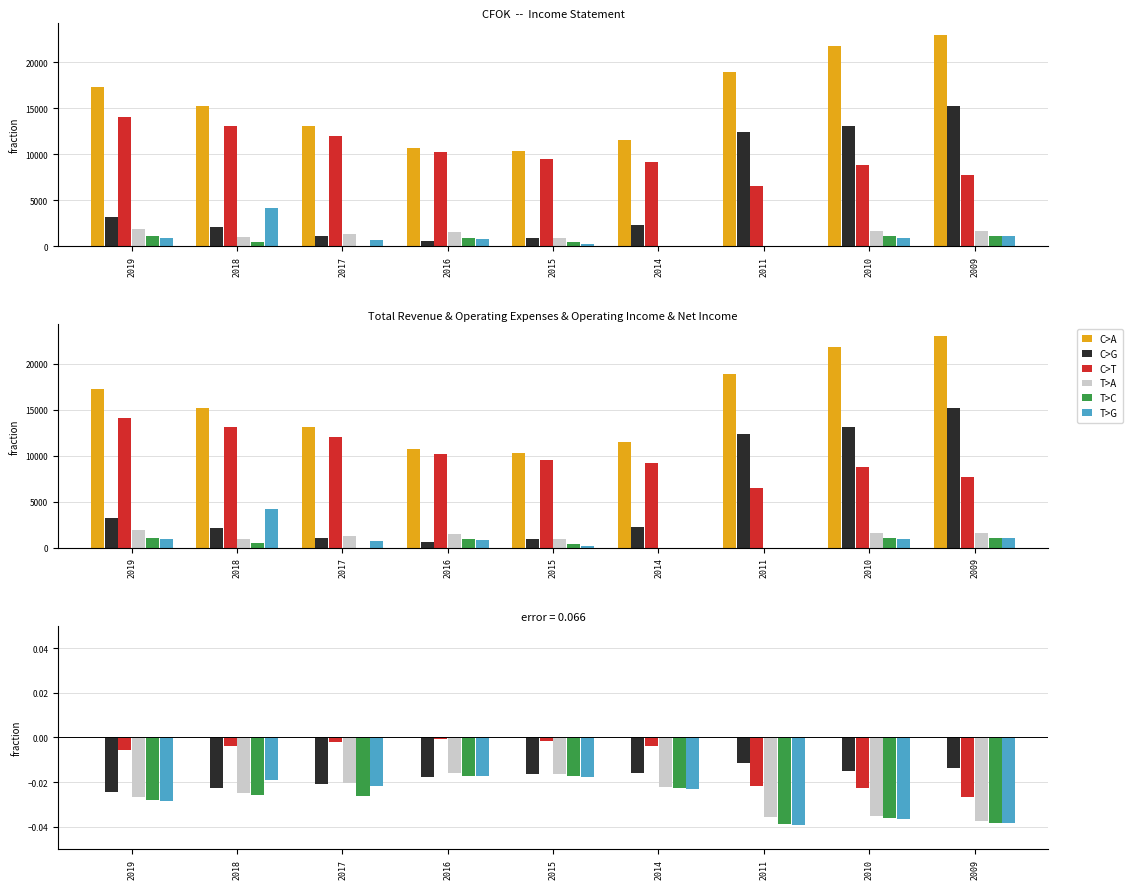

Which series has the largest total across all categories?

C>A